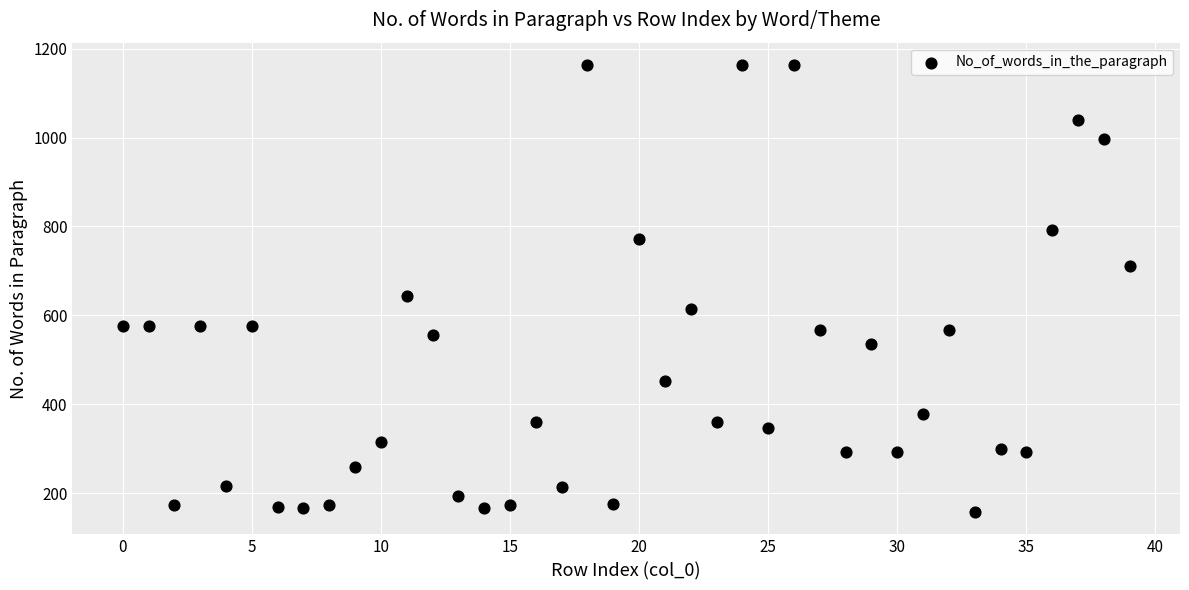

What Y value in the scatter plot is closest to 660?

644